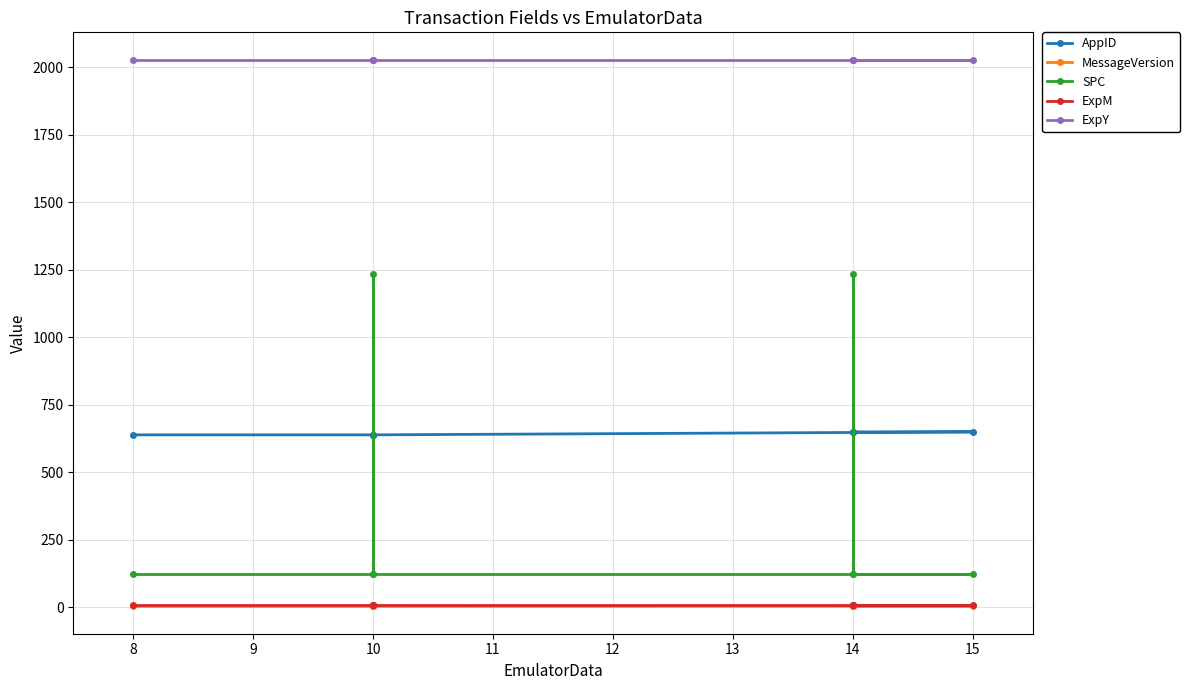

Which series has the largest total across all categories?

ExpY